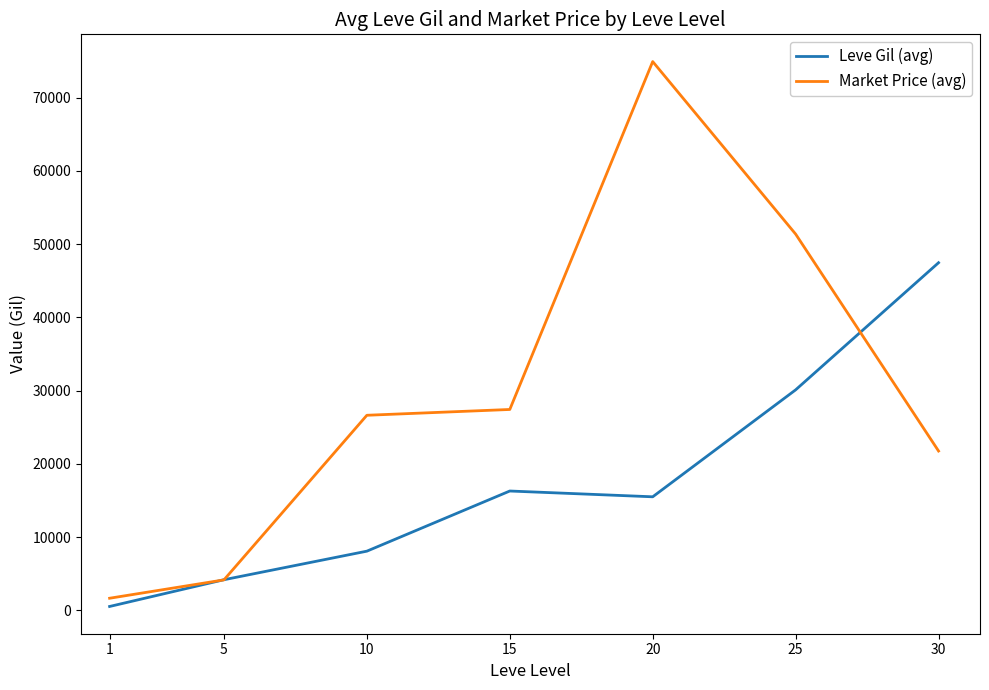

Which series has the widest spread of values?

Market Price (avg)